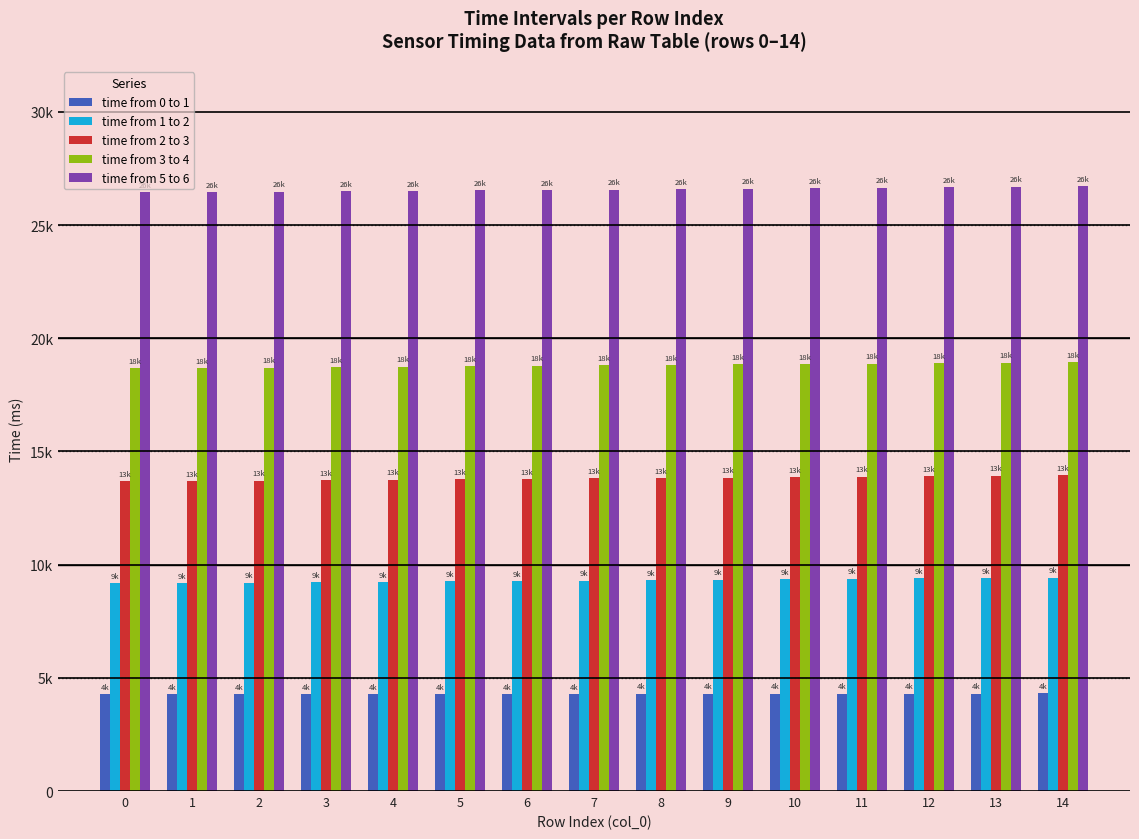

Does the chart contain any negative values?

No